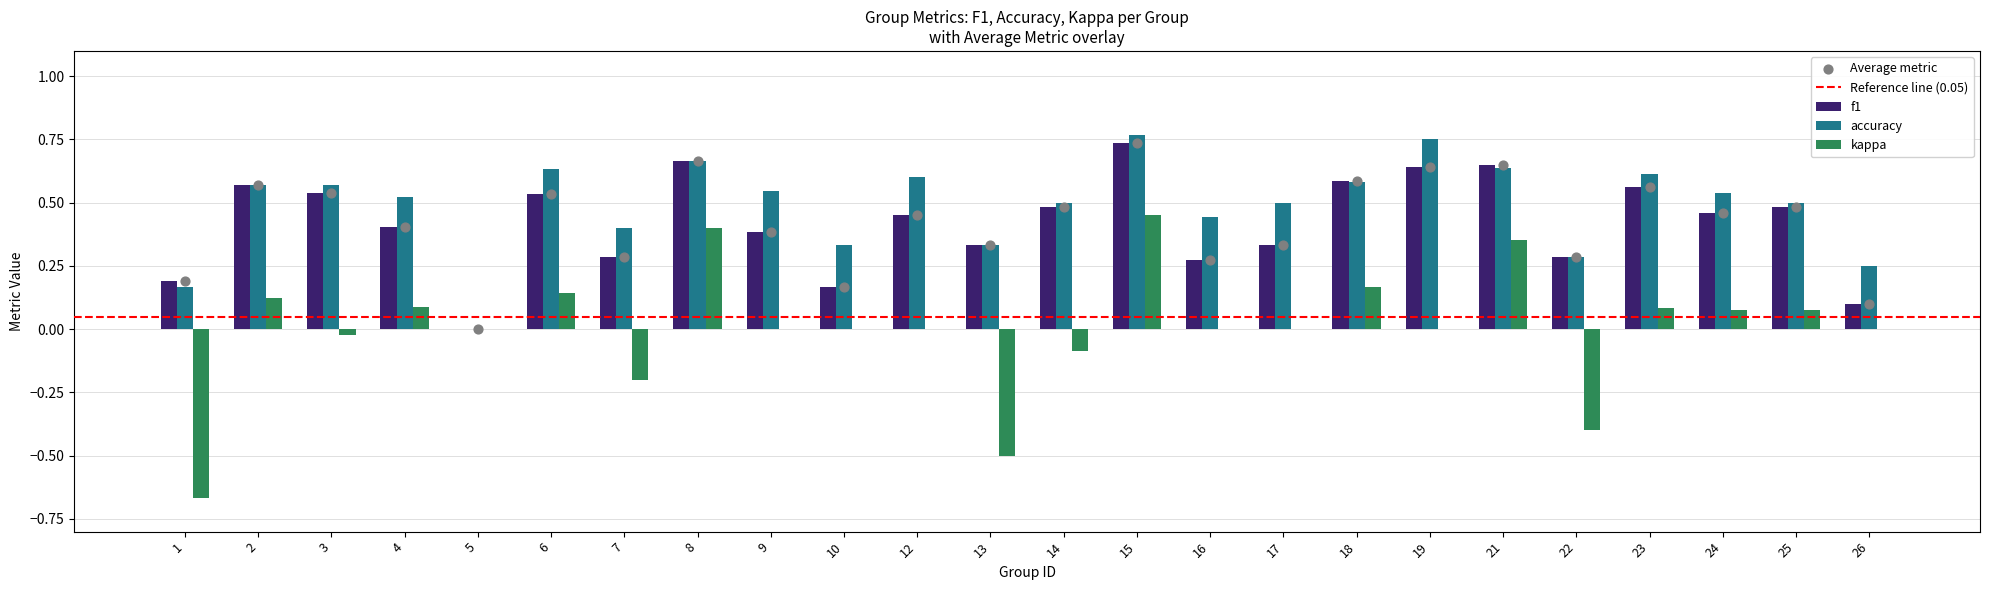

Is the value of f1 at 4 greater than the value of accuracy at 15?

No